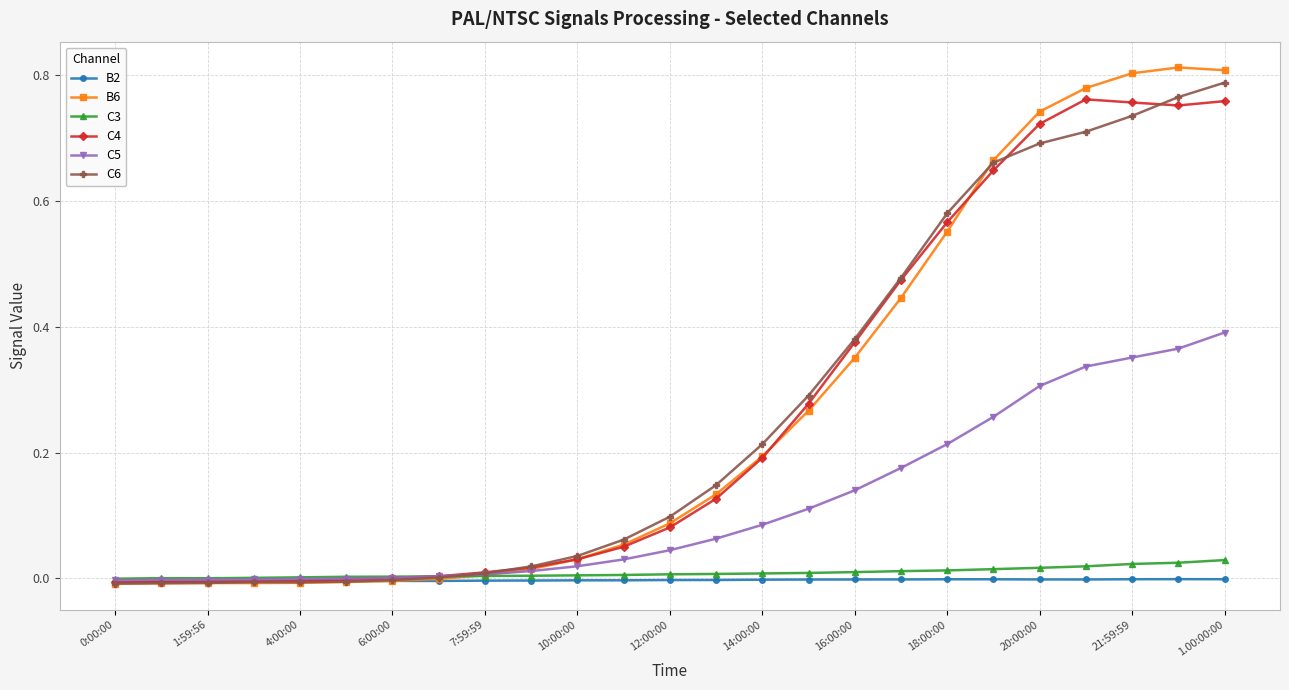

Which series has the largest range (max minus min)?

B6